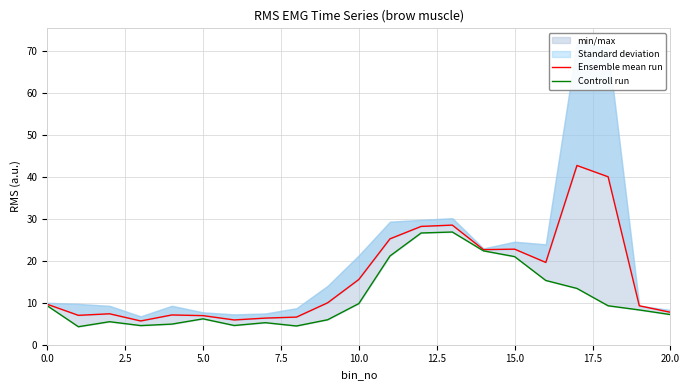

Reading right to left, list all the values displayed in this chart.

Ensemble mean run: 7.7	9.3	40.0	42.7	19.6	22.8	22.6	28.5	28.2	25.2	15.5	10.0	6.6	6.3	5.9	6.9	7.1	5.7	7.4	7.0	9.6
Controll run: 7.2	8.3	9.3	13.4	15.3	21.0	22.4	26.8	26.6	21.1	9.8	5.9	4.5	5.2	4.6	6.2	4.9	4.6	5.5	4.3	9.3